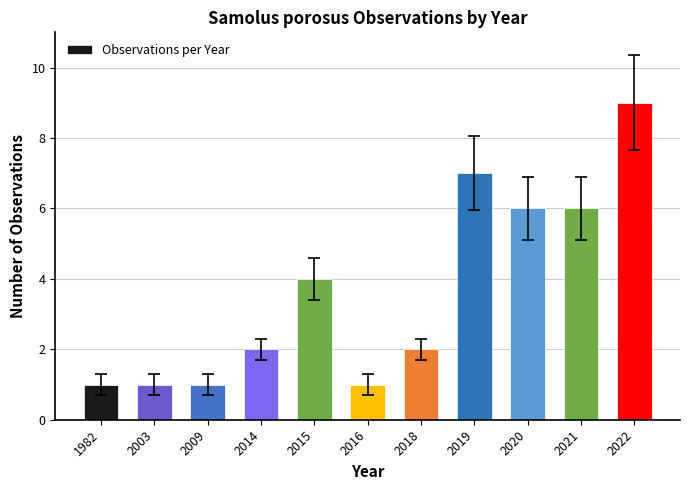

The chart shows a value of 10 at 2019. True or false?

False